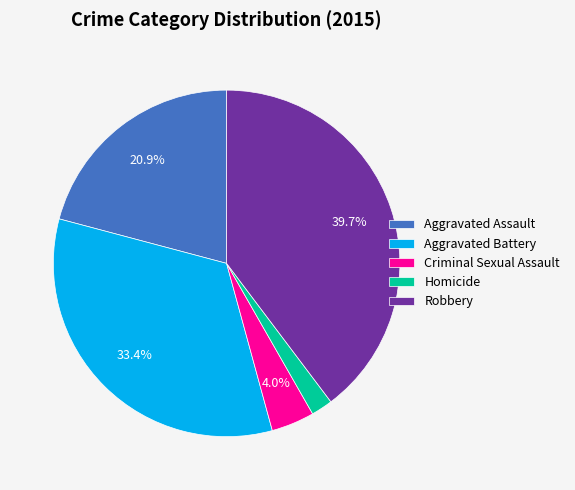

Approximately how many times larger is the value at Aggravated Assault compared to Aggravated Battery?

0.6